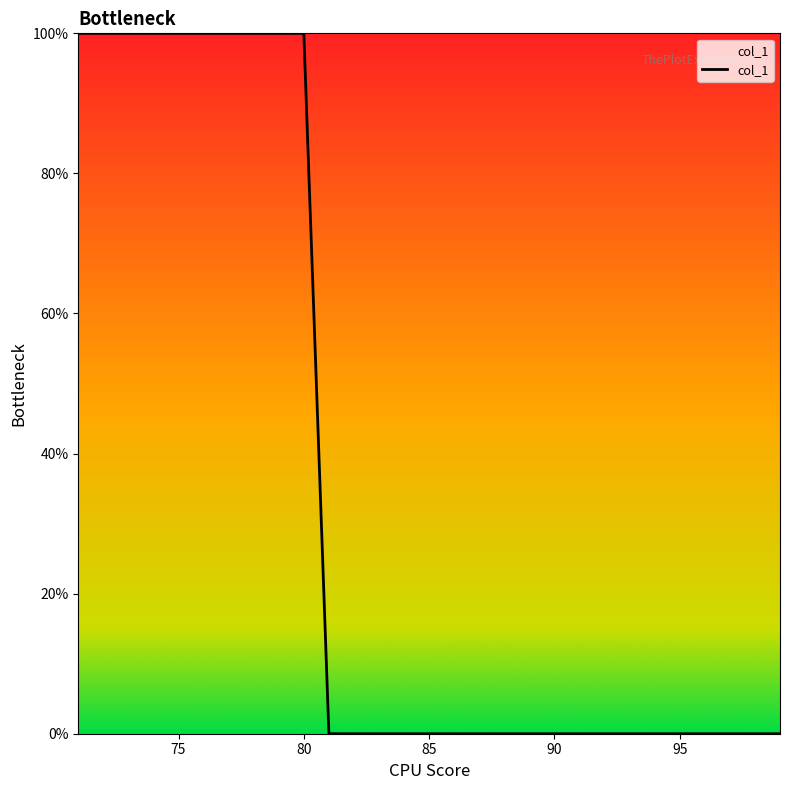

What is the greatest value displayed?

100